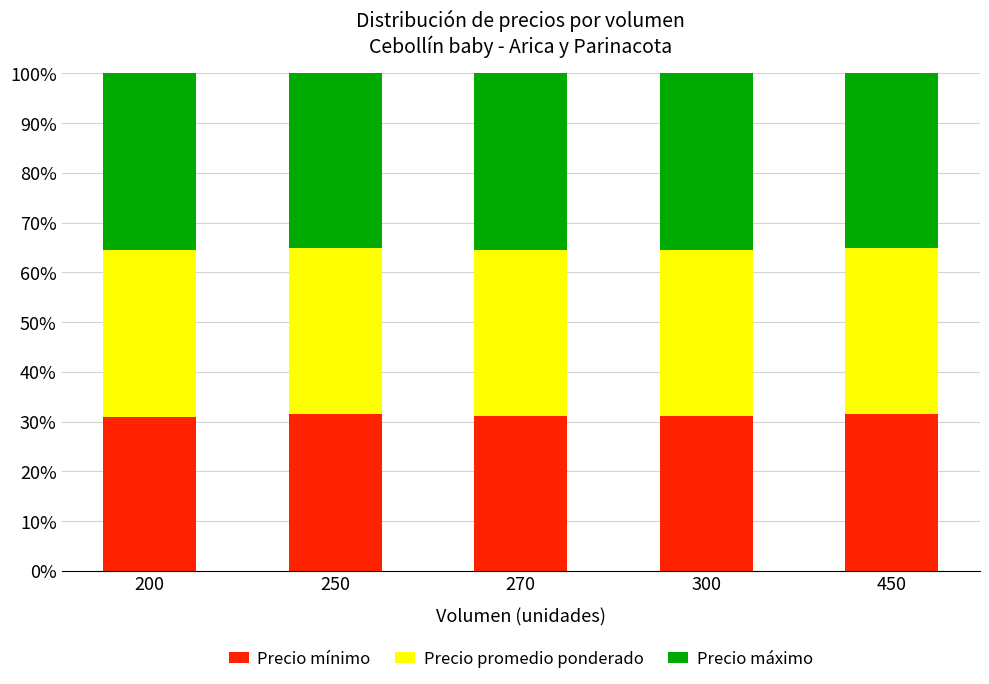

What is the value of the Precio mínimo bar at the 1st from the left?

30.9